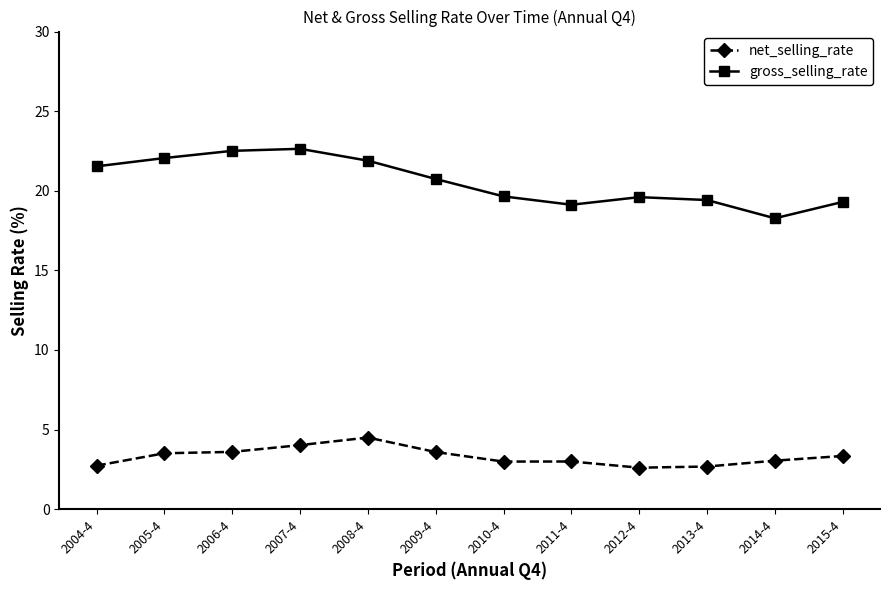

The gross_selling_rate series shows 19.1 at 2011-4. True or false?

True